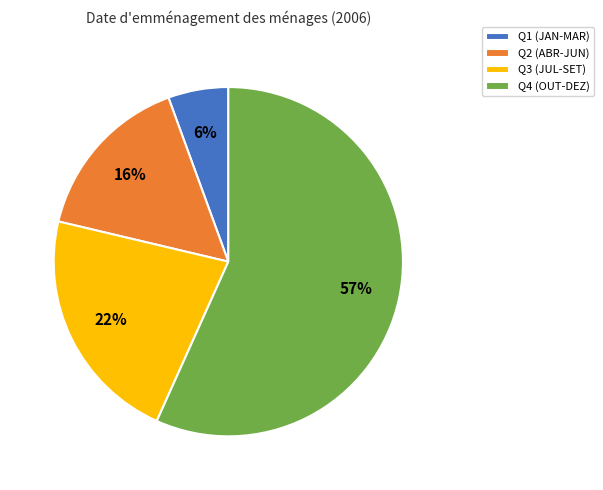

To the nearest percent, what is the average slice percentage?

25%